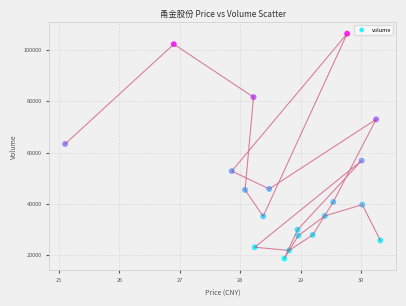

What is the range of Y values (max minus min)?

87745